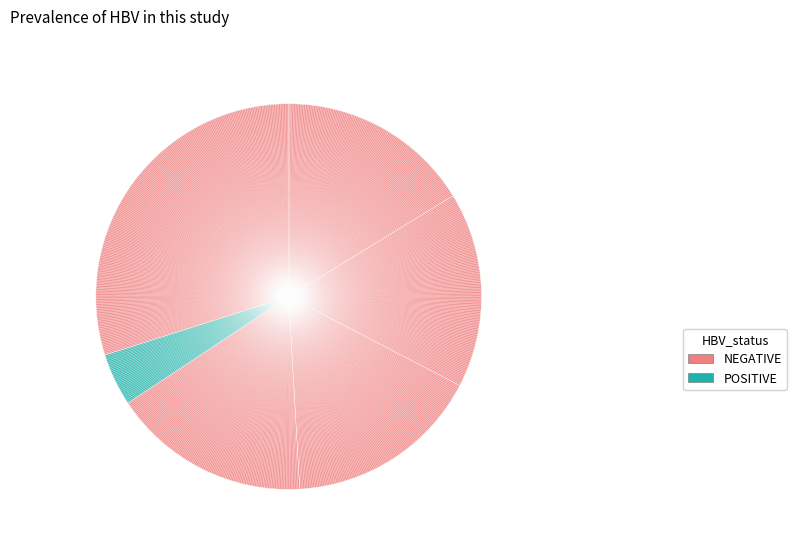

Is there a majority slice in this chart?

No